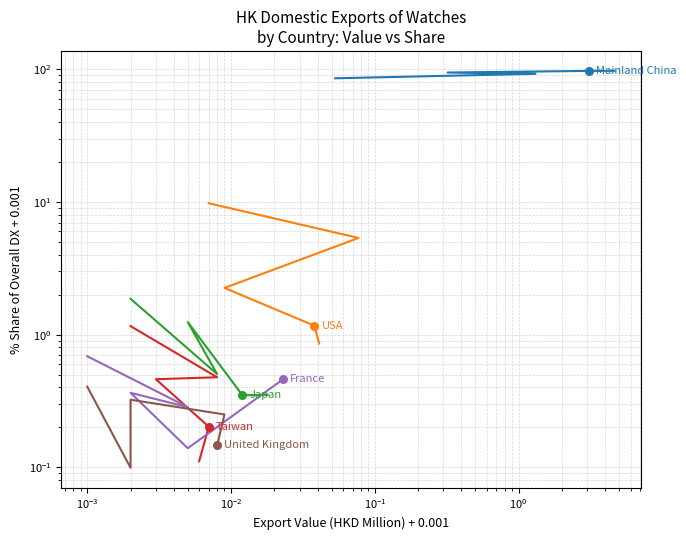

Which series reaches the minimum Y coordinate?

UNITED KINGDOM